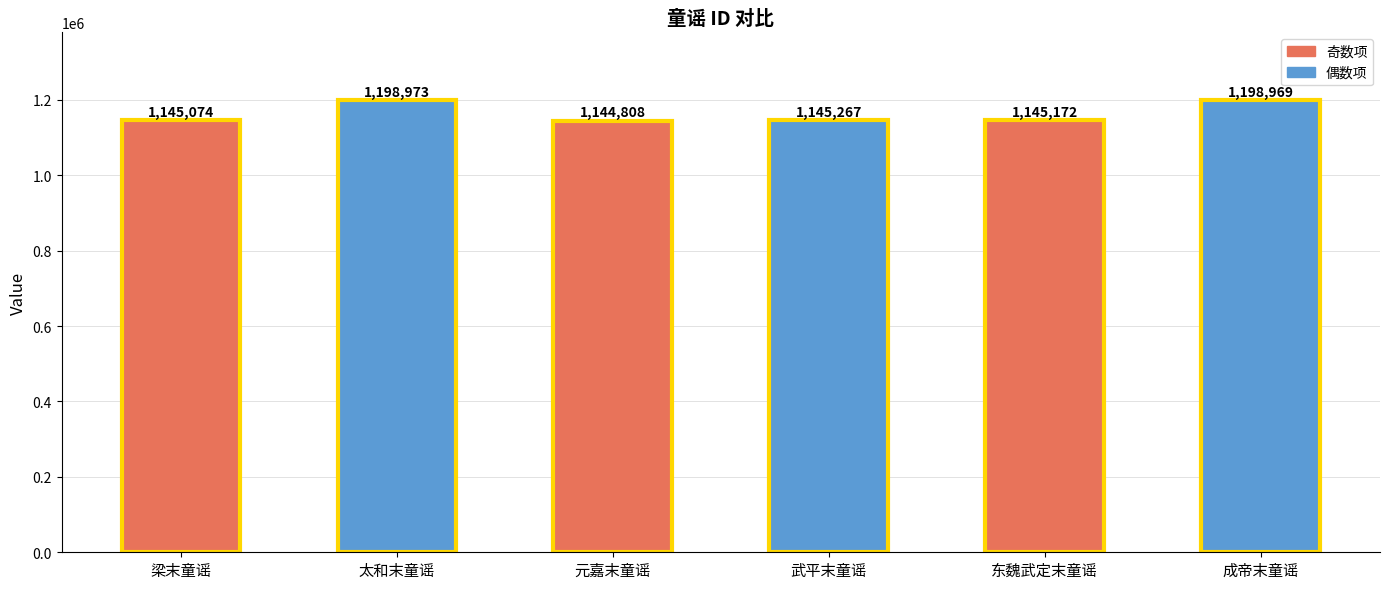

What is the smallest value displayed?

1144808